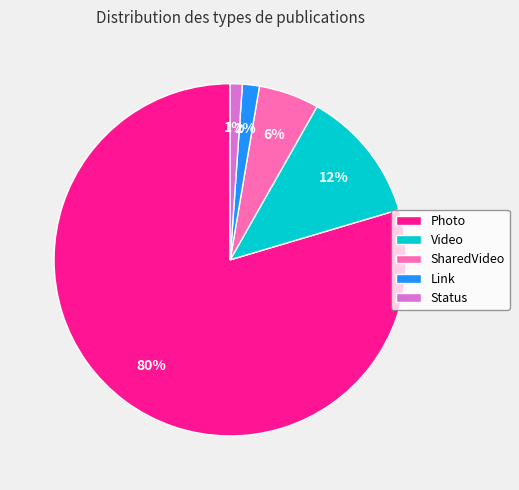

Is it true that SharedVideo is 6% of the pie?

True